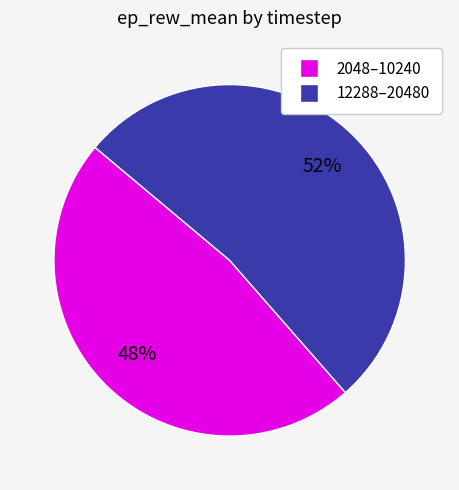

Is there any slice that represents more than half of the pie?

Yes